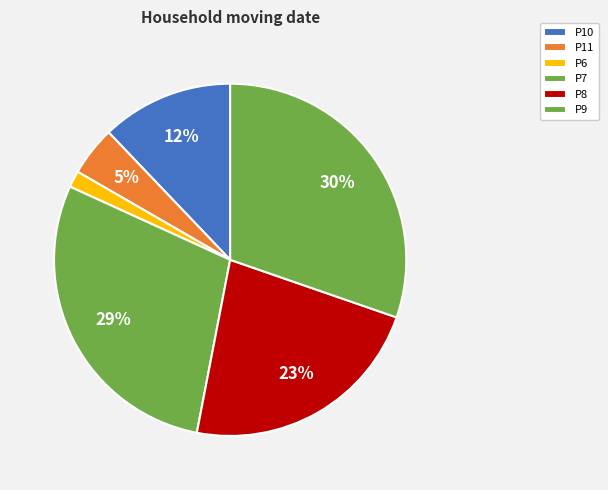

To the nearest percent, what is the combined percentage of P7 and P8?

52%